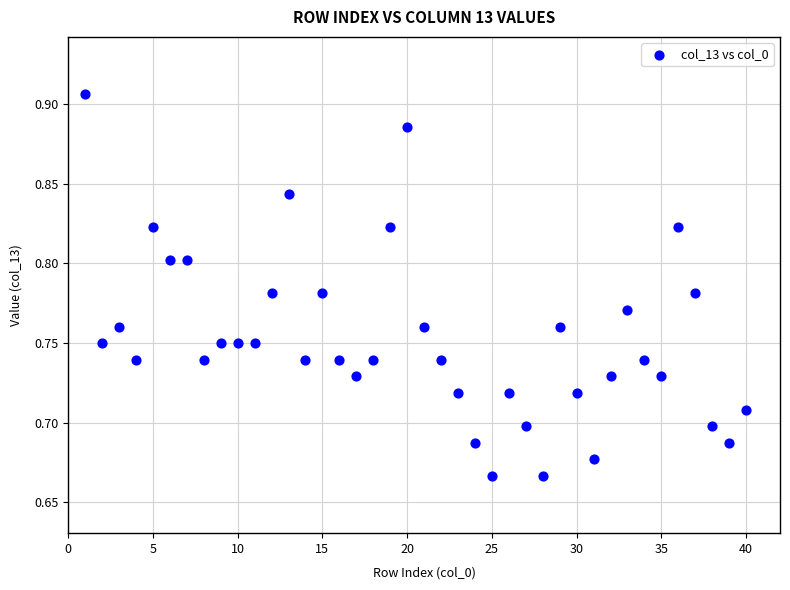

What is the range of X values (max minus min)?

39.0